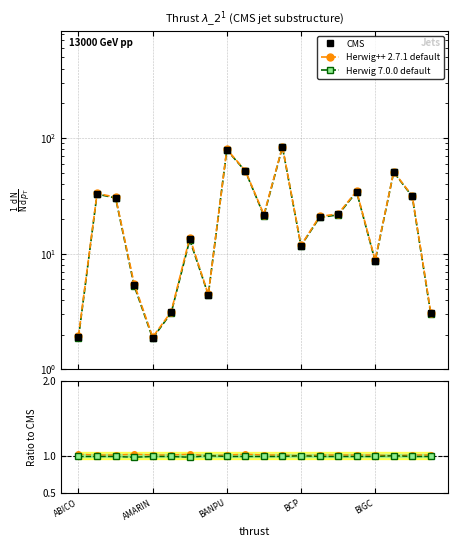

In CMS, how many points are lower than both neighbors (excluding endpoints)?

5